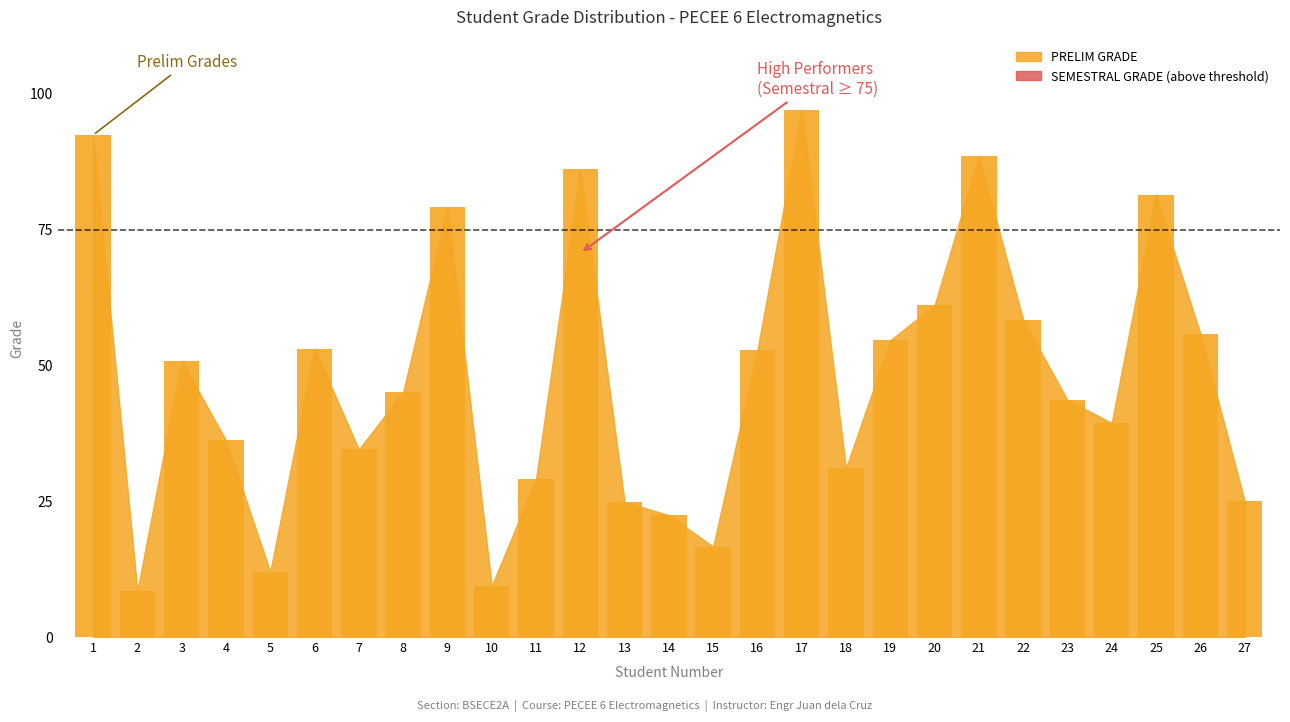

How many series are shown in this chart?

1